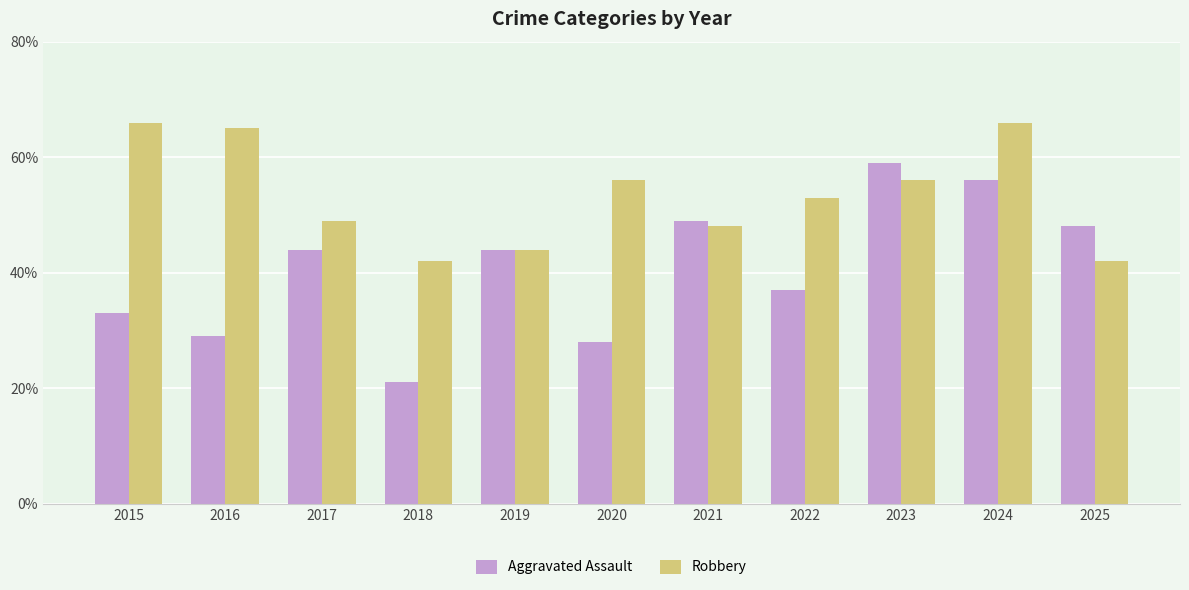

Where is Aggravated Assault nearest to the value 40?

2022